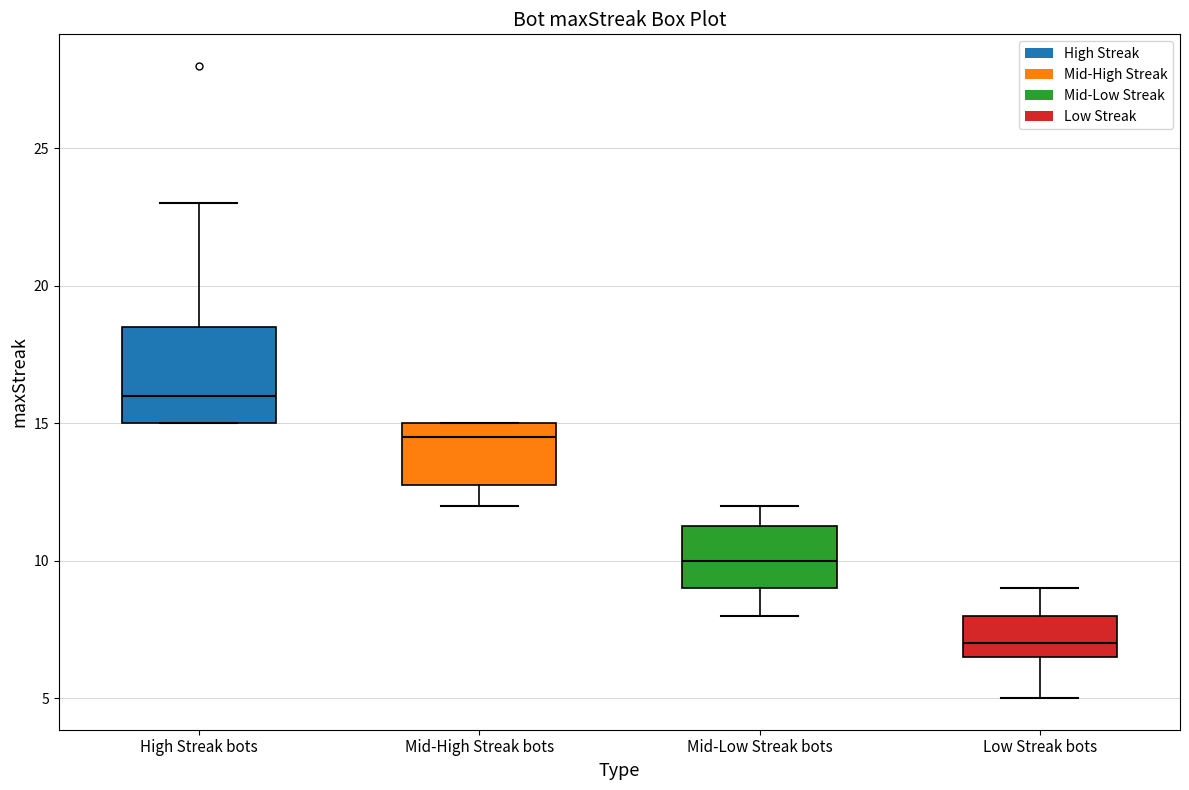

Which box has the highest median line?

High Streak bots